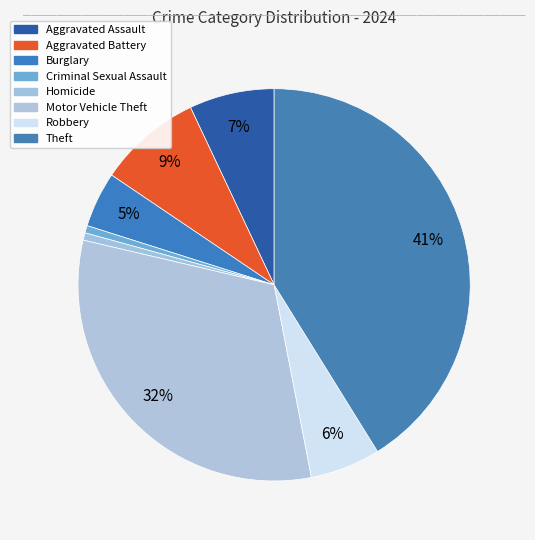

What is the largest slice in the pie chart?

Theft